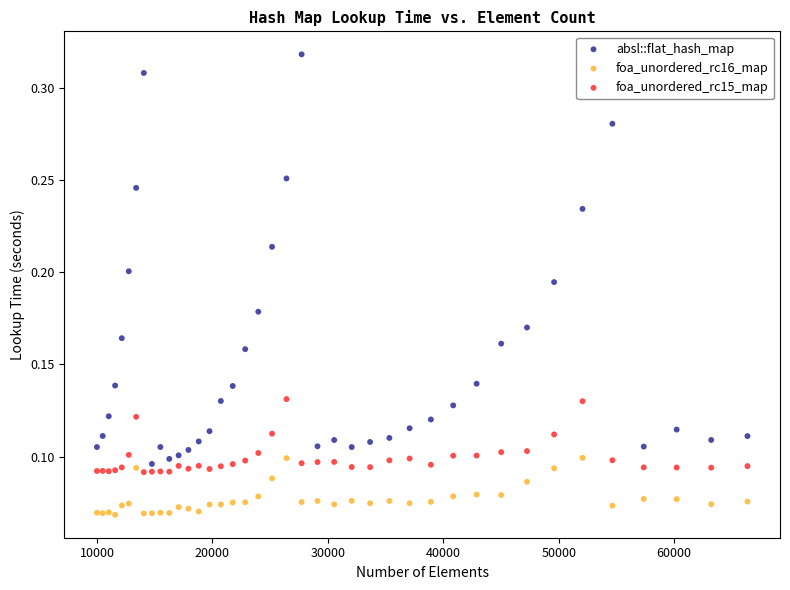

What are all the series names shown in the legend?

absl::flat_hash_map, foa_unordered_rc16_map, foa_unordered_rc15_map